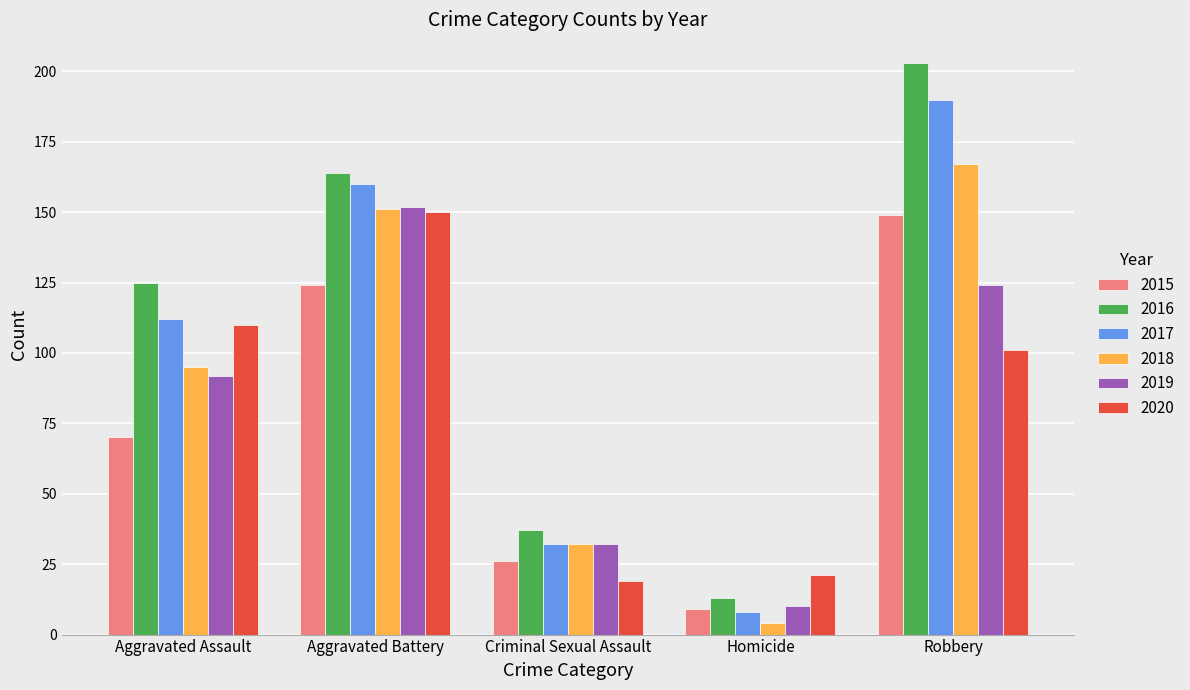

At how many categories does at least one series exceed 160?

2